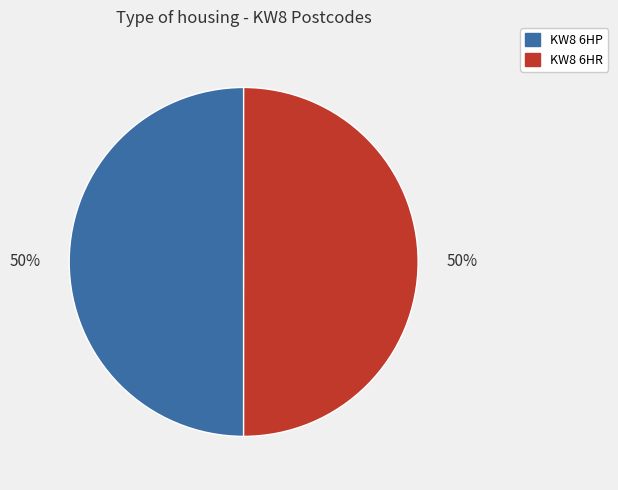

To the nearest percent, what is the average slice percentage?

50%